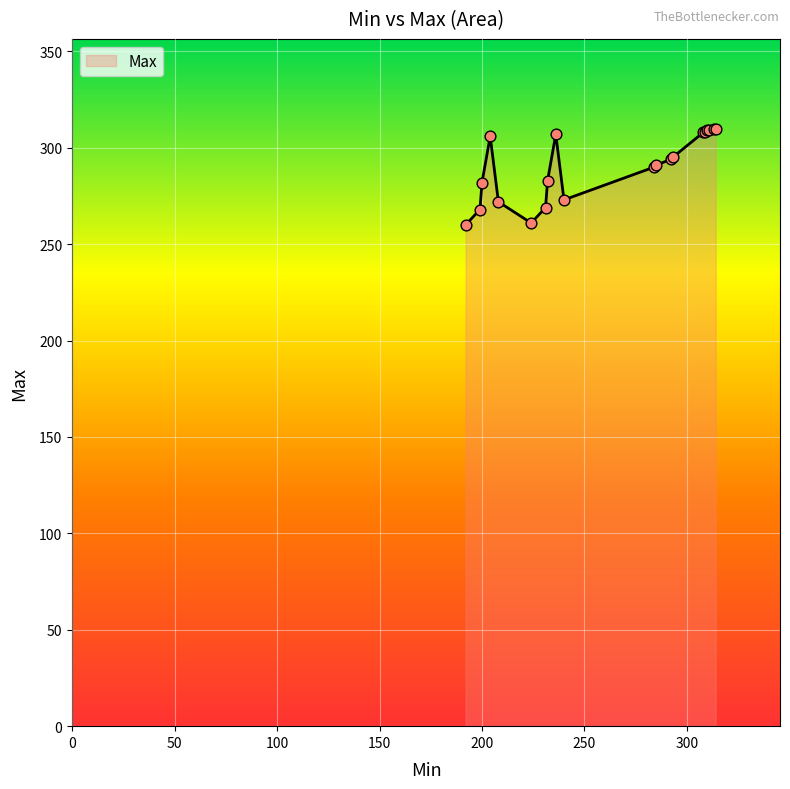

What is the smallest value displayed?

260